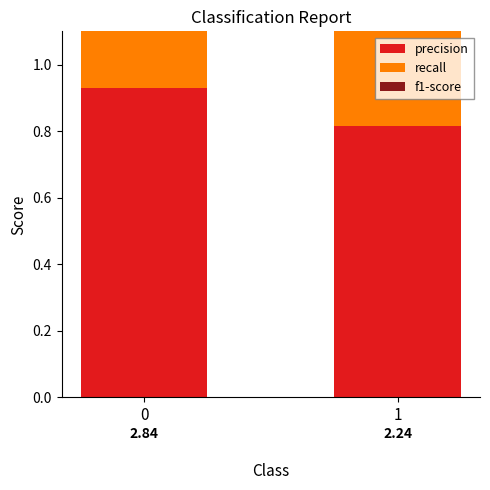

Reading left to right, what are all the values shown in this chart?

precision: 0.9	0.8
recall: 1.0	0.7
f1-score: 0.9	0.7